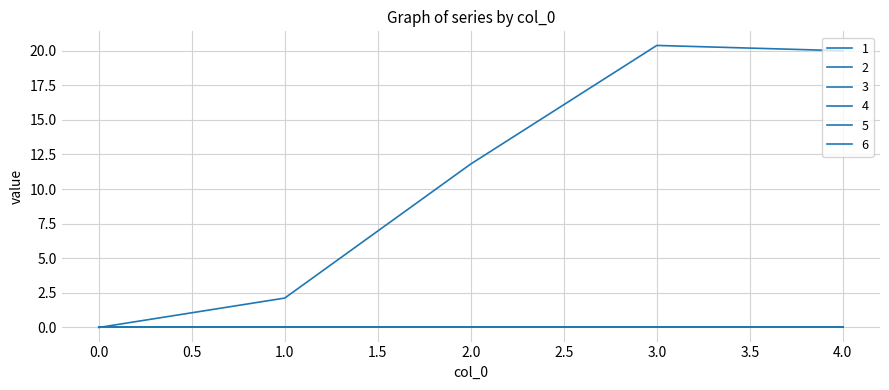

List the series in order of their peak value, lowest first.

2, 3, 4, 5, 6, 1